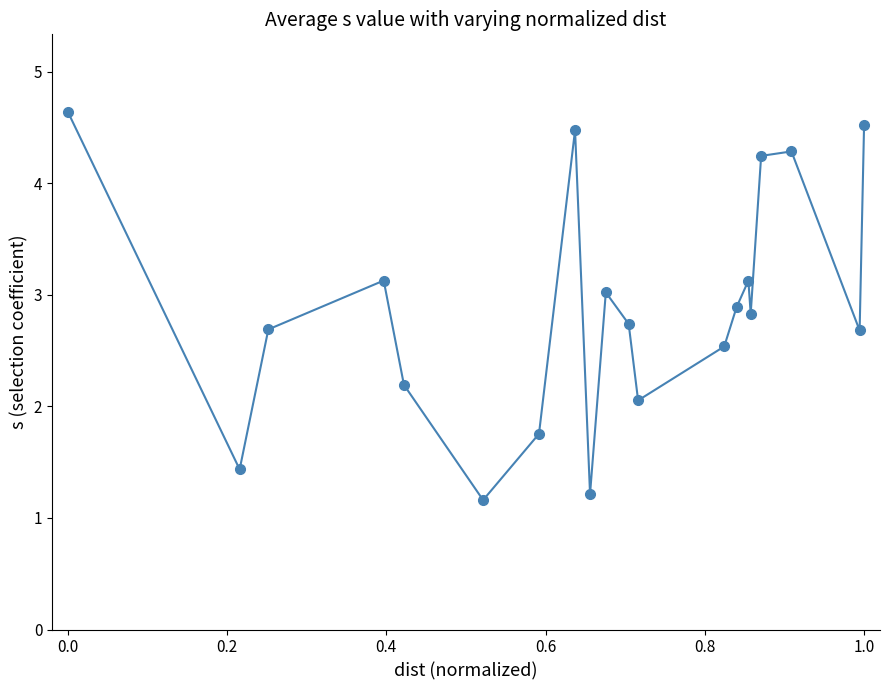

How many interior local peaks (higher than both neighbors) does the data have?

5